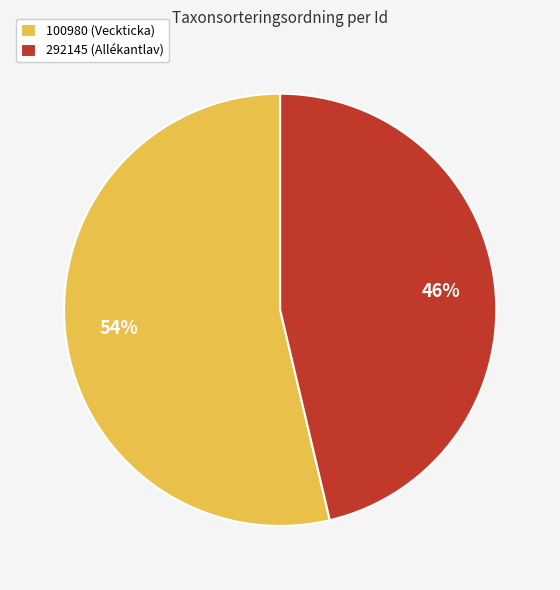

To the nearest percent, what is the average slice percentage?

50%